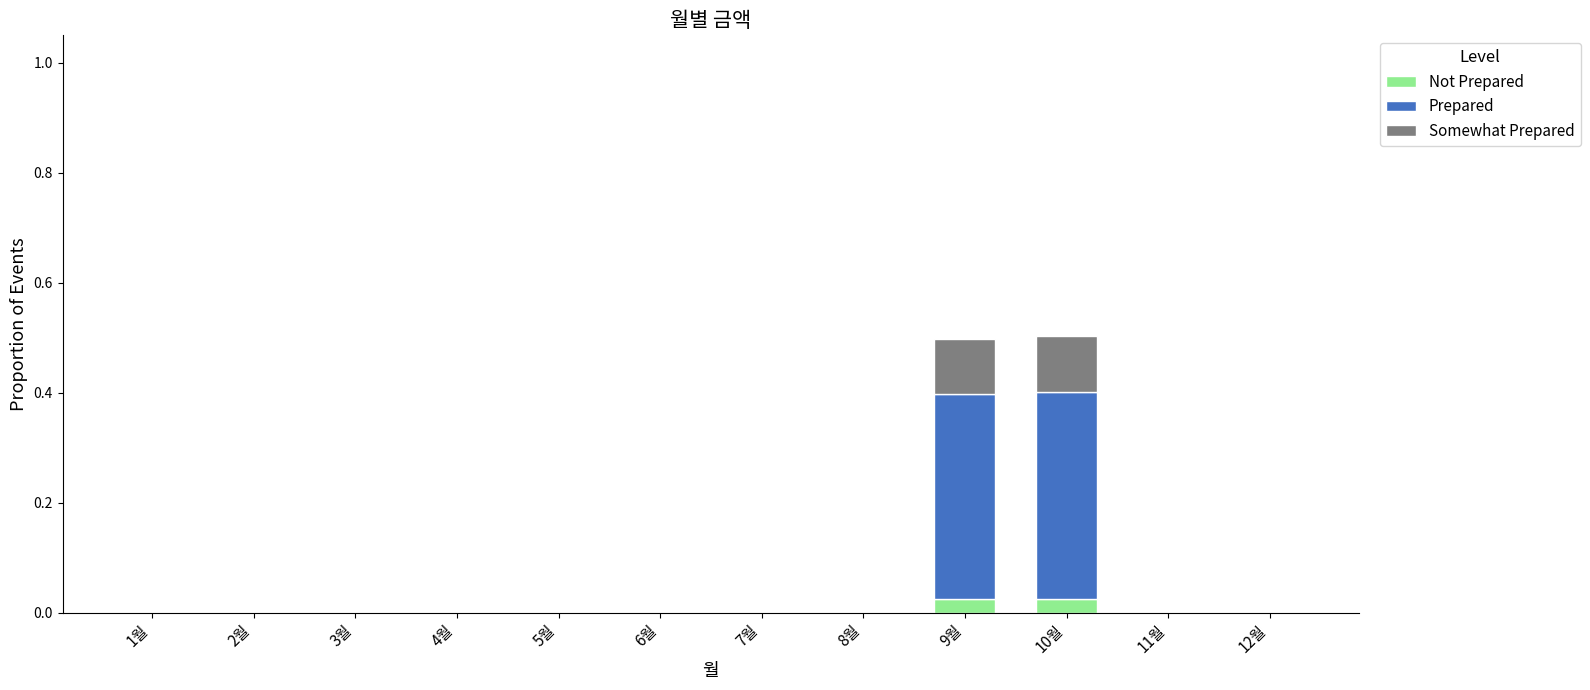

What is the total value across all series at 10월?

0.5